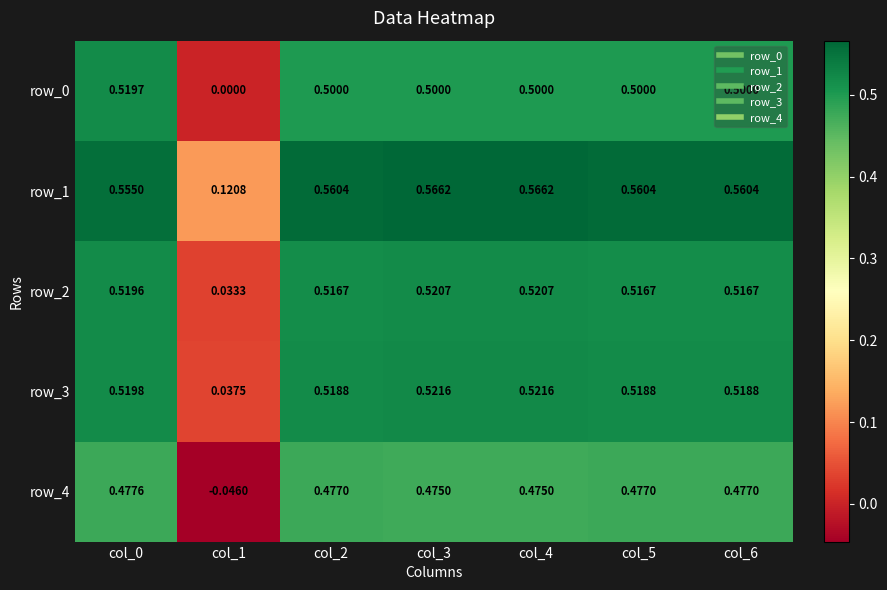

Is the value of row_3 at col_3 greater than the value of row_2 at col_1?

Yes